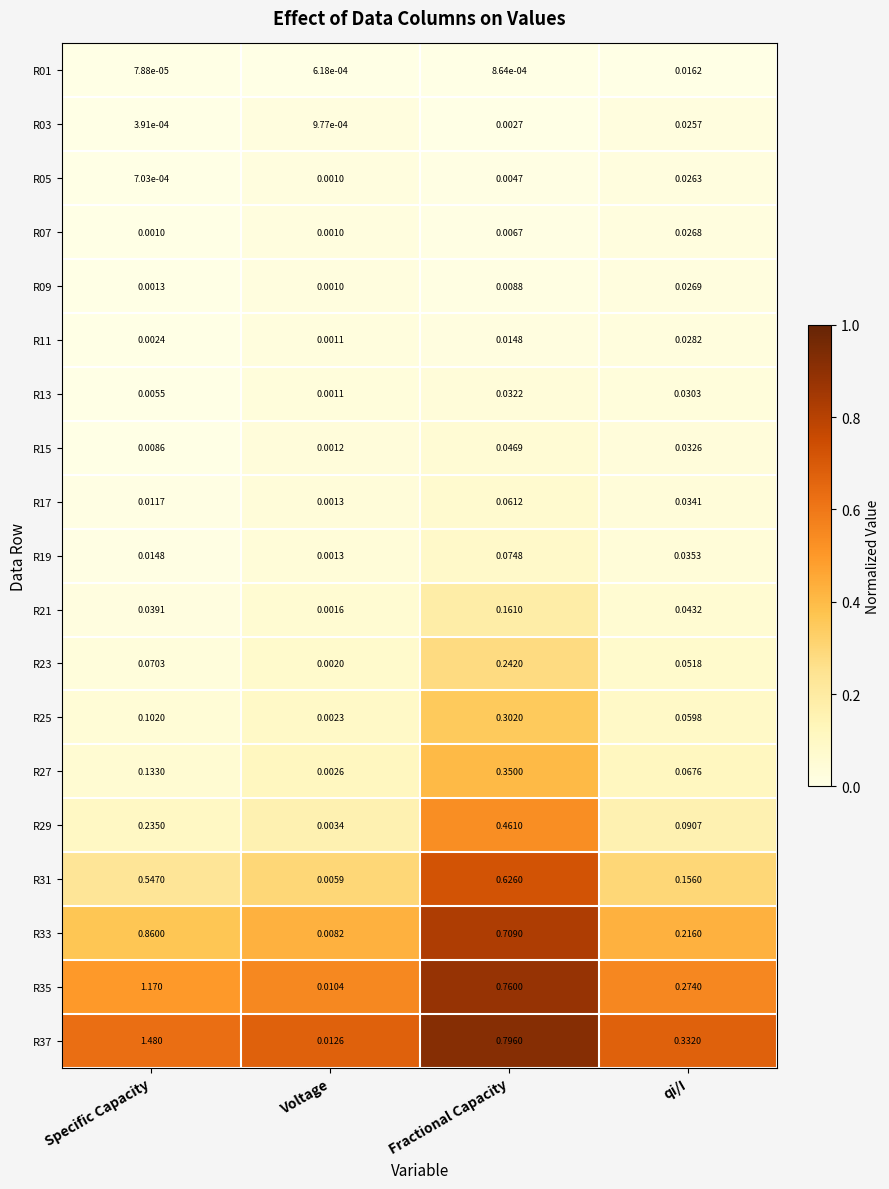

Rank the series by their maximum value, from lowest to highest.

R01, R03, R05, R07, R09, R11, R13, R15, R17, R19, R21, R23, R25, R27, R29, R31, R33, R35, R37